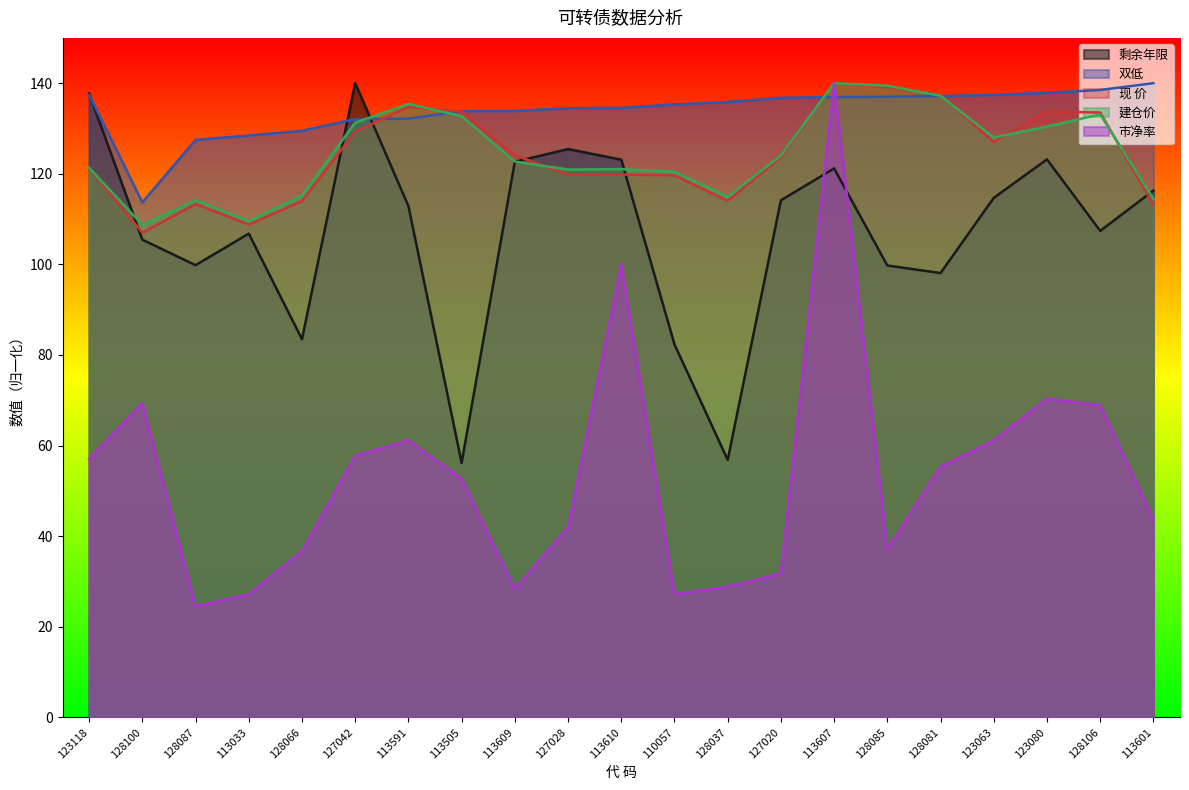

Rank the series at 127042 from highest to lowest value.

剩余年限, 双低, 建仓价, 现 价, 市净率